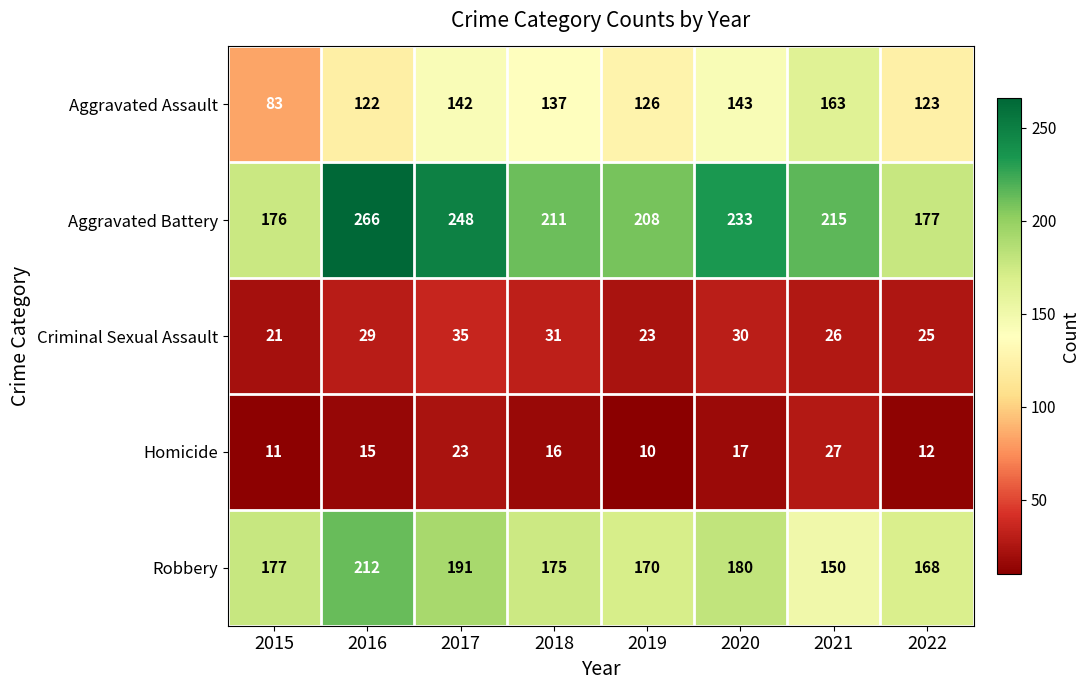

List the series in order of their peak value, highest first.

Aggravated Battery, Robbery, Aggravated Assault, Criminal Sexual Assault, Homicide